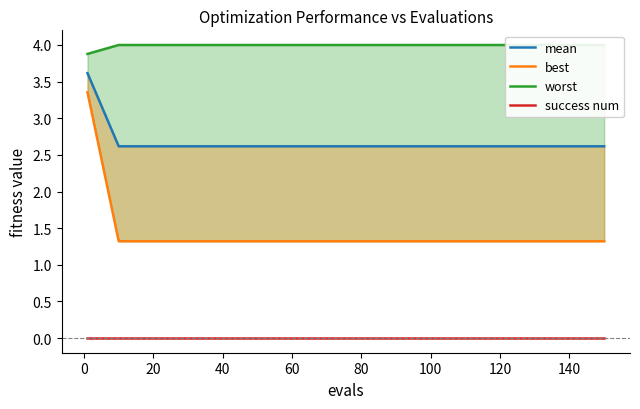

The value of best at 60 is 1.3. True or false?

True